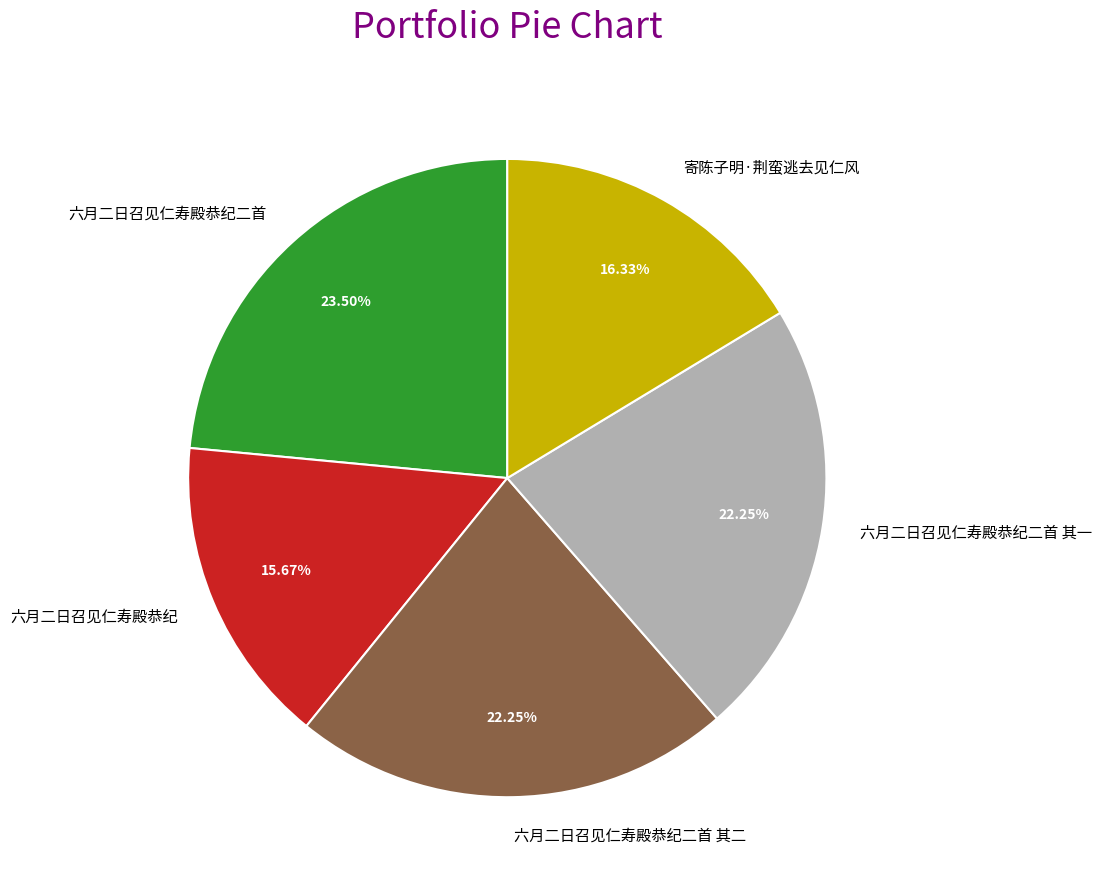

What percentage do 六月二日召见仁寿殿恭纪二首 and 寄陈子明·荆蛮逃去见仁风 together represent?

39.8%